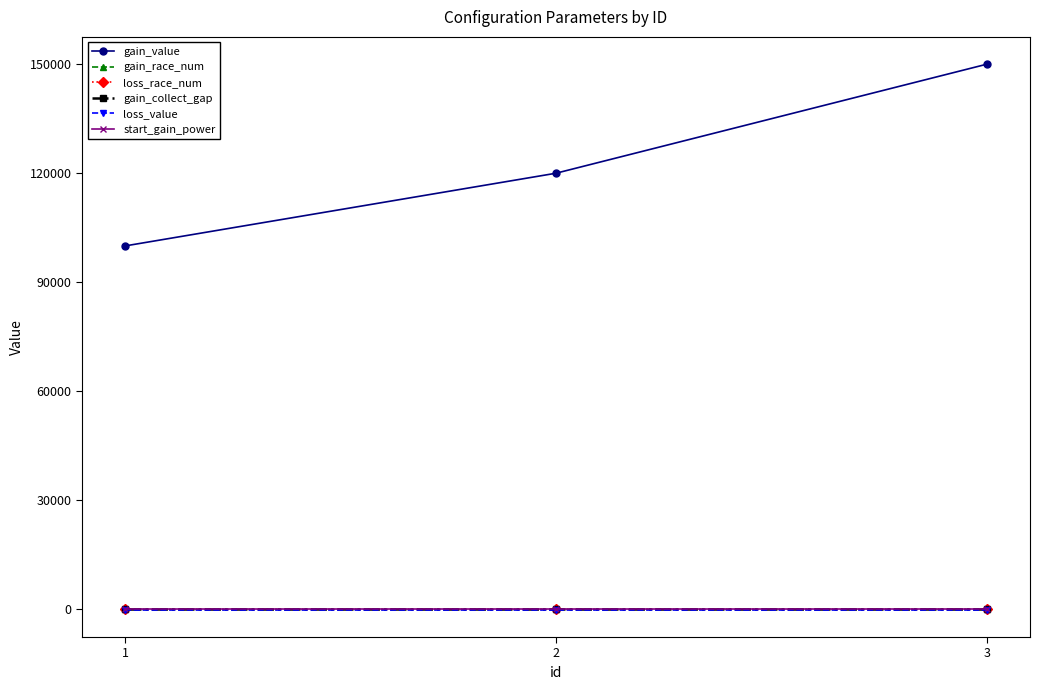

Does the chart have visible grid lines?

No